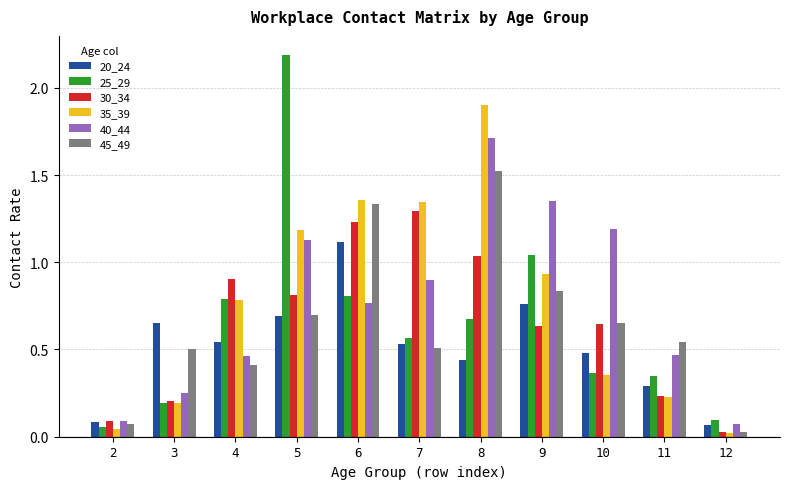

The 30_34 series shows 0.7 at 8. True or false?

False